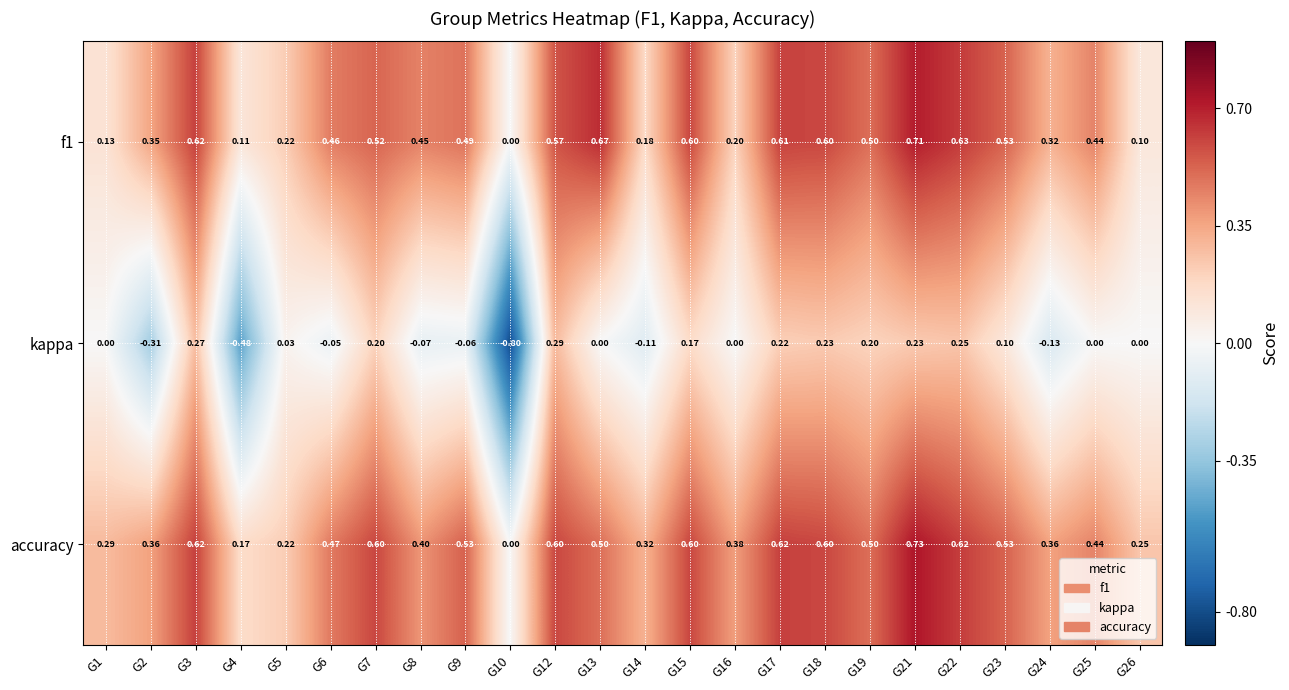

Which series has the largest total across all categories?

accuracy